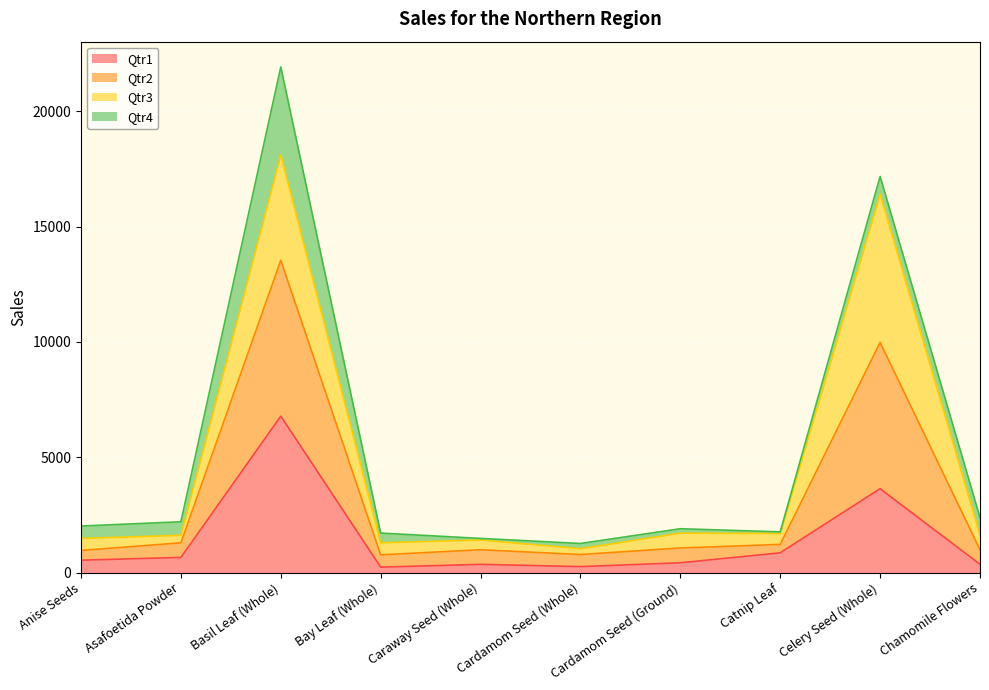

What is the maximum value for Qtr1?

6778.0